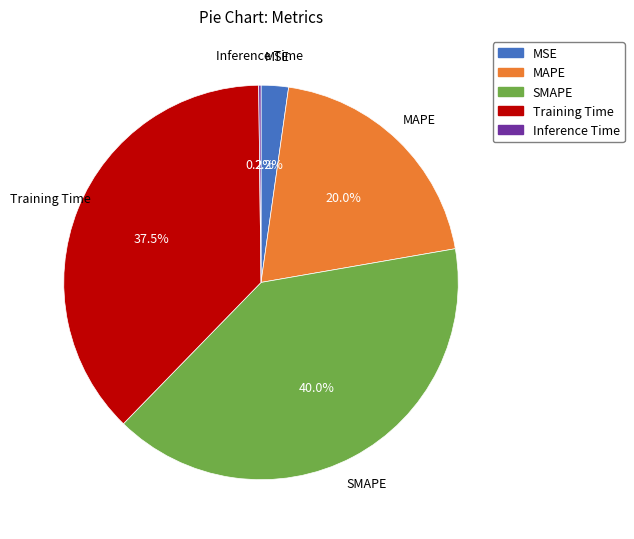

To the nearest percent, what is the average slice percentage?

20%